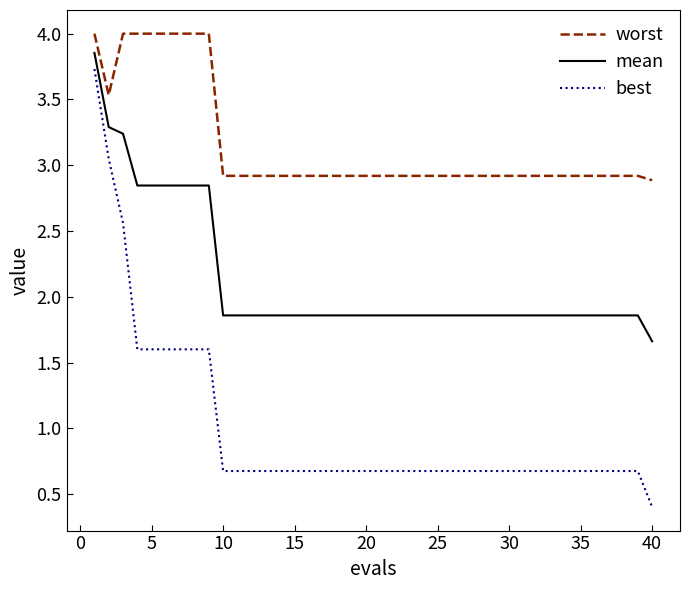

True or false: worst and best intersect in this chart.

False